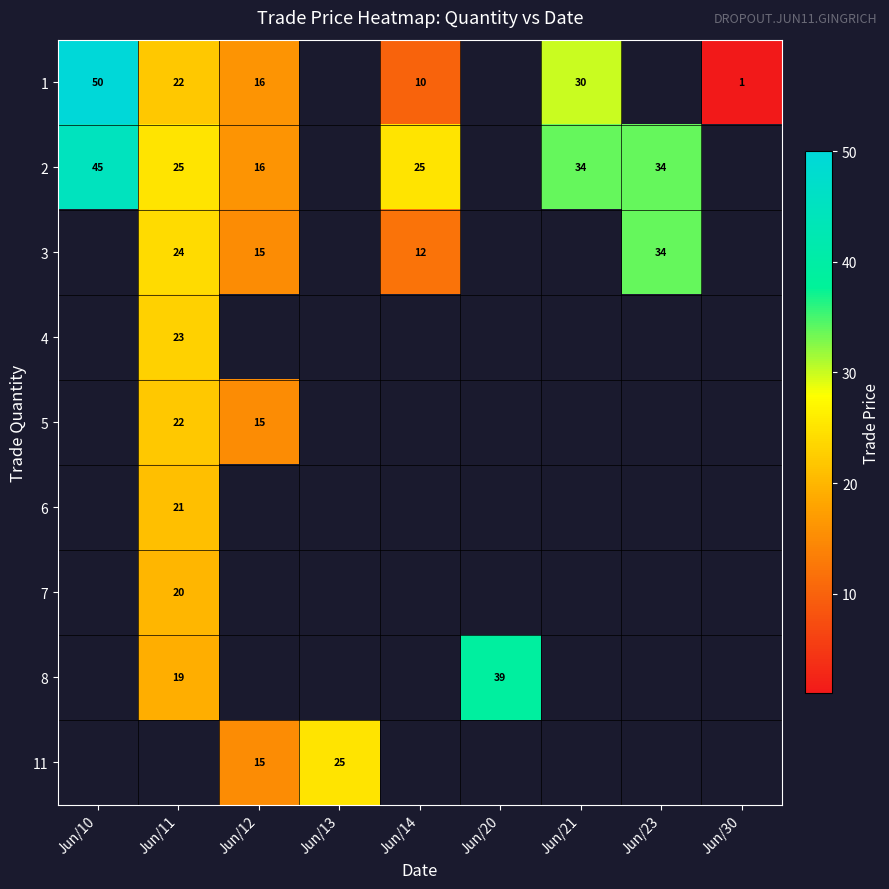

The value of 3 at Jun/11 is 24. True or false?

True